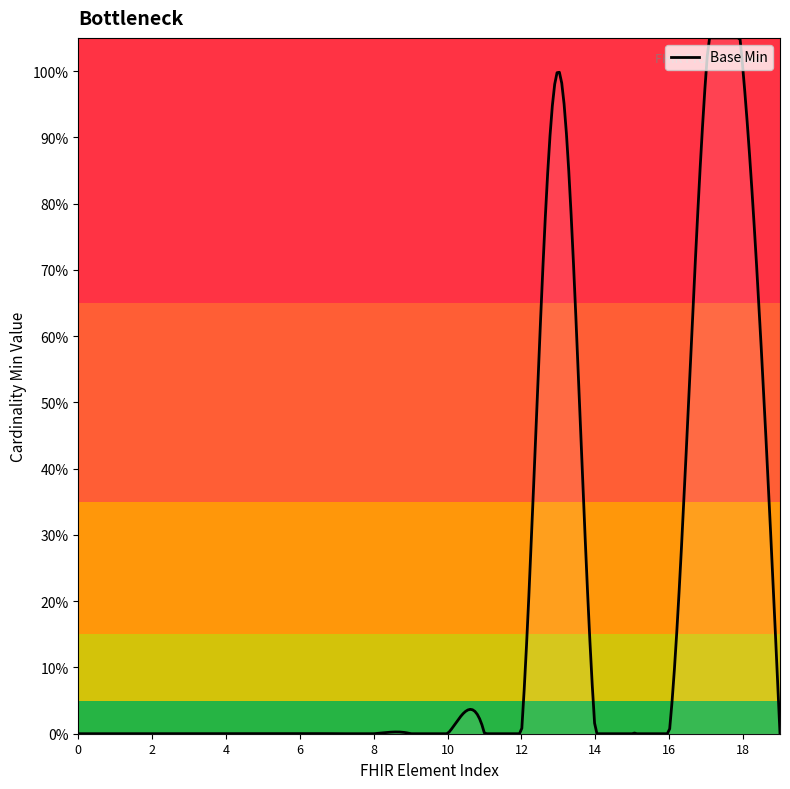

How many interior local peaks (higher than both neighbors) does the data have?

1